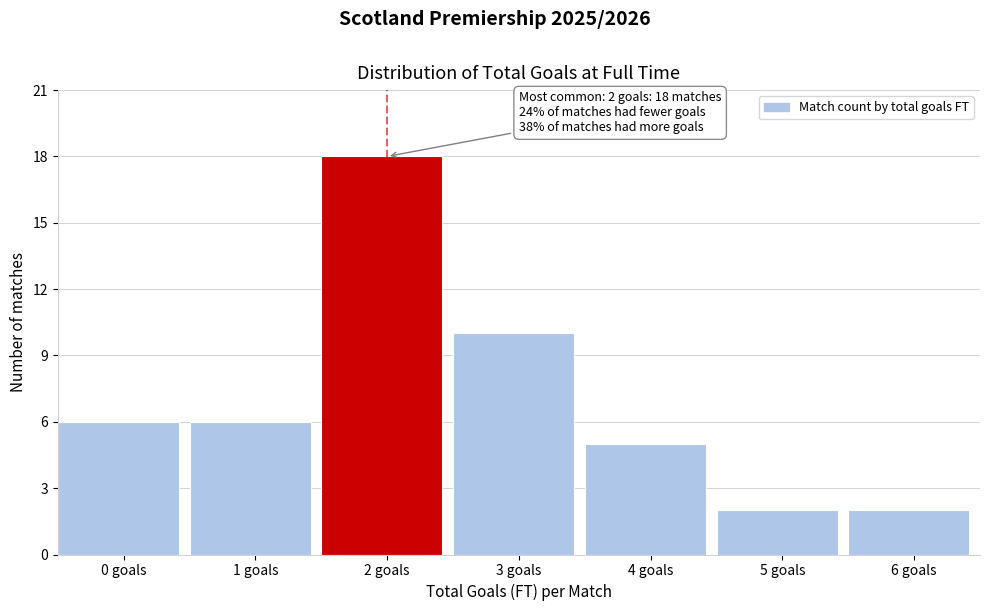

Reading left to right, extract all data points from this chart.

6	6	18	10	5	2	2